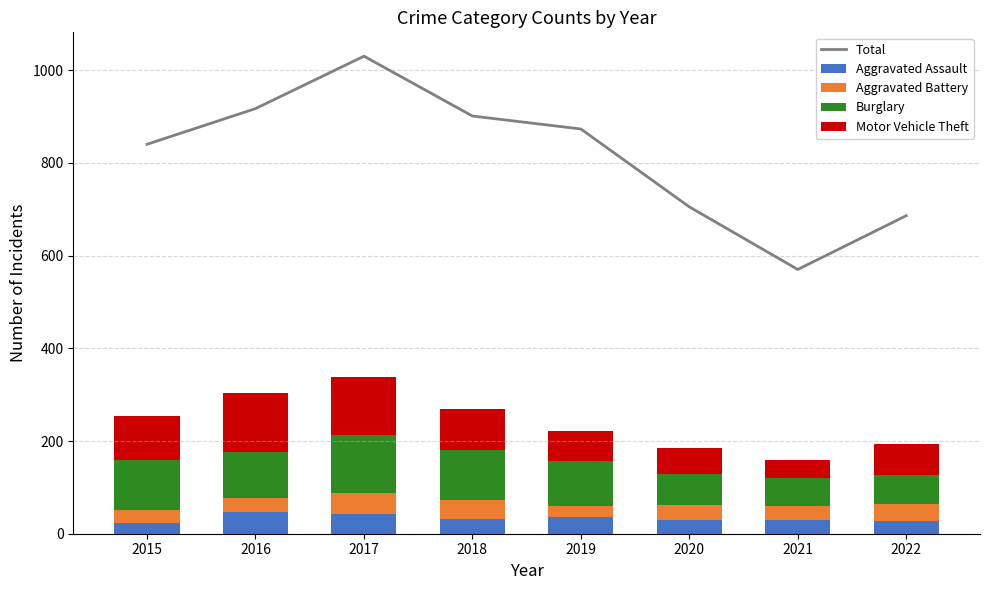

Rank the series by their maximum value, from highest to lowest.

Total, Burglary, Motor Vehicle Theft, Aggravated Assault, Aggravated Battery